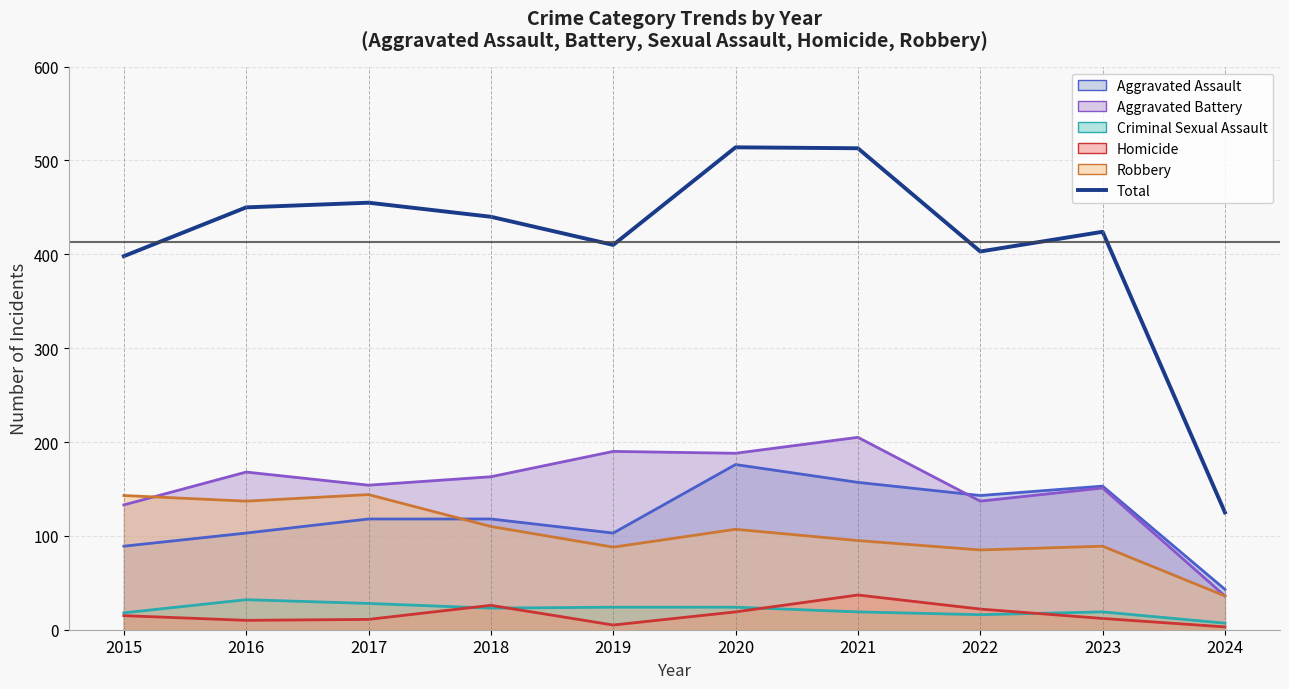

Reading left to right, what are all the values shown in this chart?

2015=398	2016=450	2017=455	2018=440	2019=410	2020=514	2021=513	2022=403	2023=424	2024=125